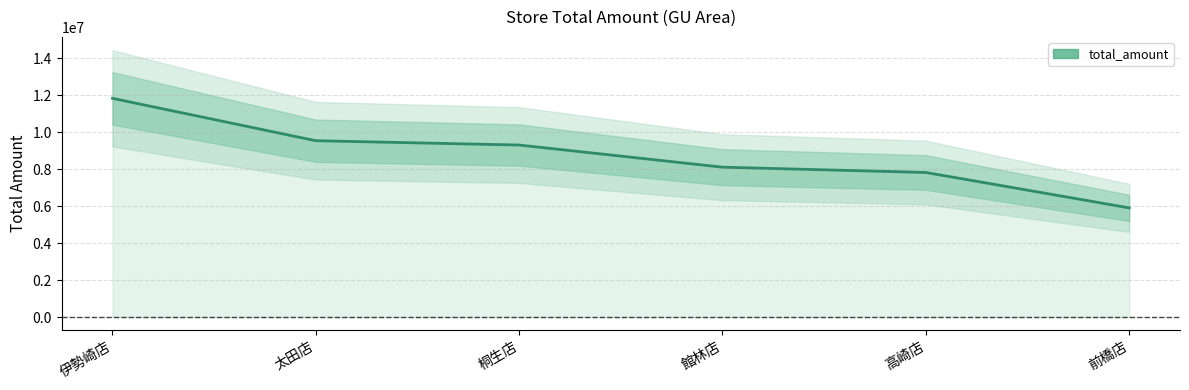

List the labels in order of value, largest first.

伊勢崎店, 太田店, 桐生店, 館林店, 高崎店, 前橋店